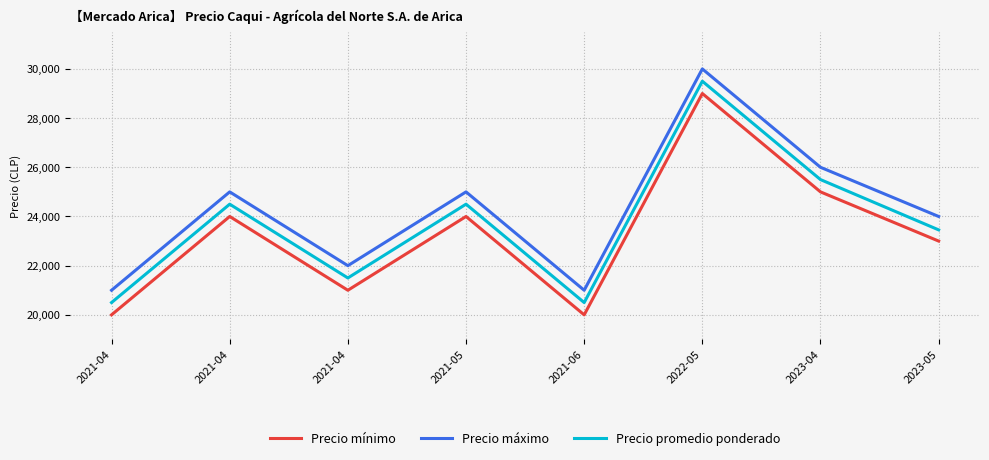

What is the difference between the maximum and minimum values in the Precio máximo series?

9000